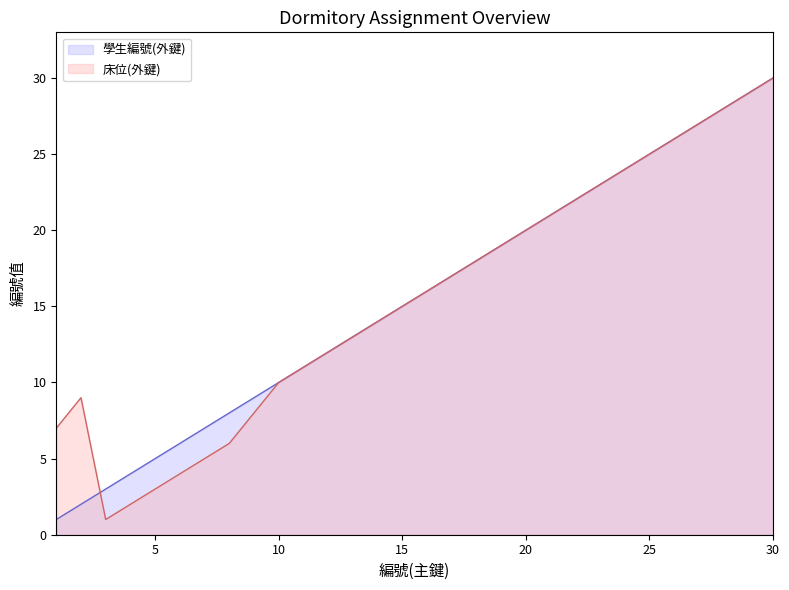

What is the average value of the 床位(外鍵) series?

16